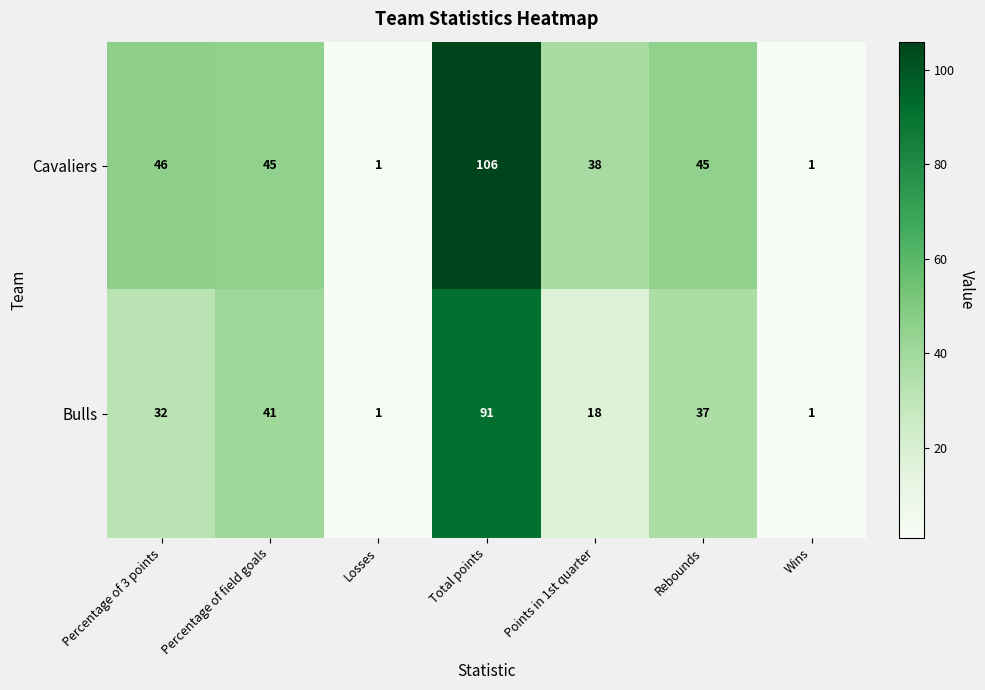

Where is Cavaliers nearest to the value 53?

Percentage of 3 points